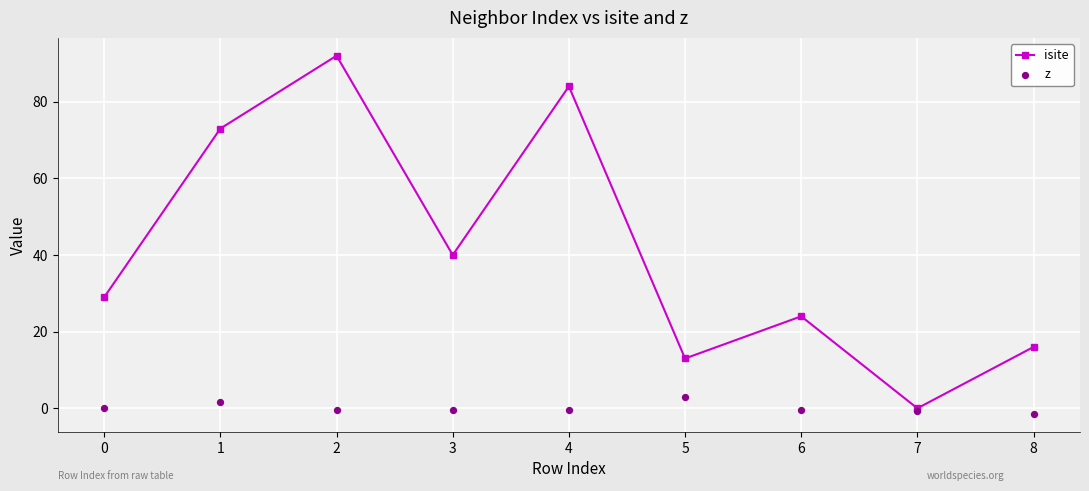

What are all the series names shown in the legend?

isite, z